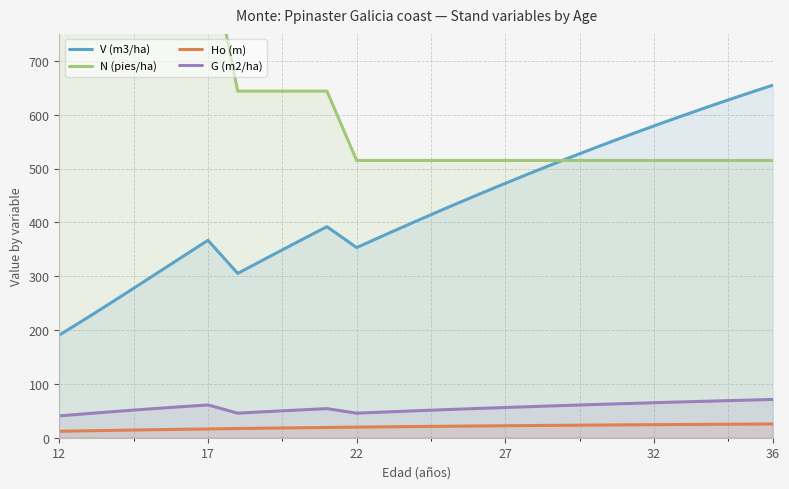

True or false: V (m3/ha) and Ho (m) intersect in this chart.

False